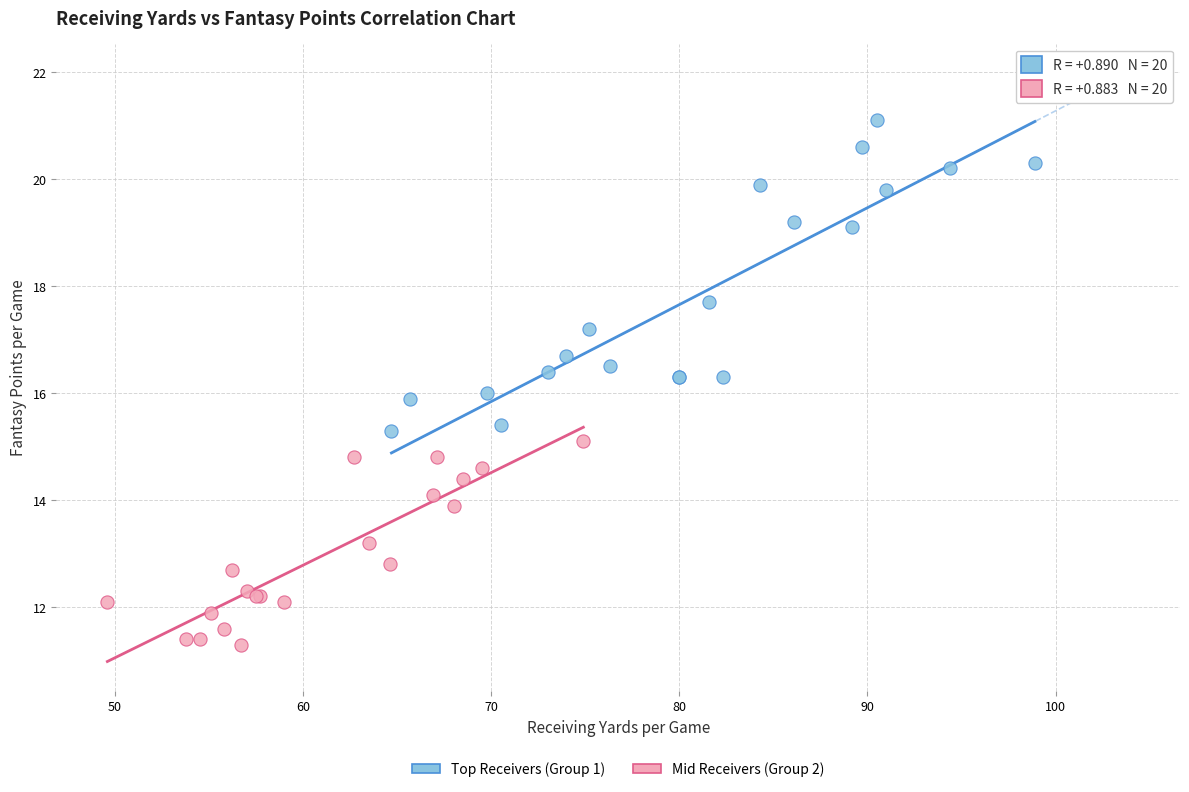

Which series contains the highest Y value?

Top Receivers (Group 1)